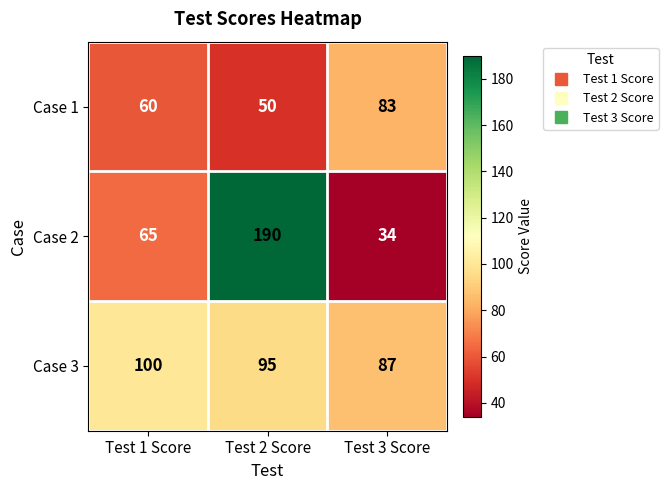

What is the minimum value shown in the chart?

34